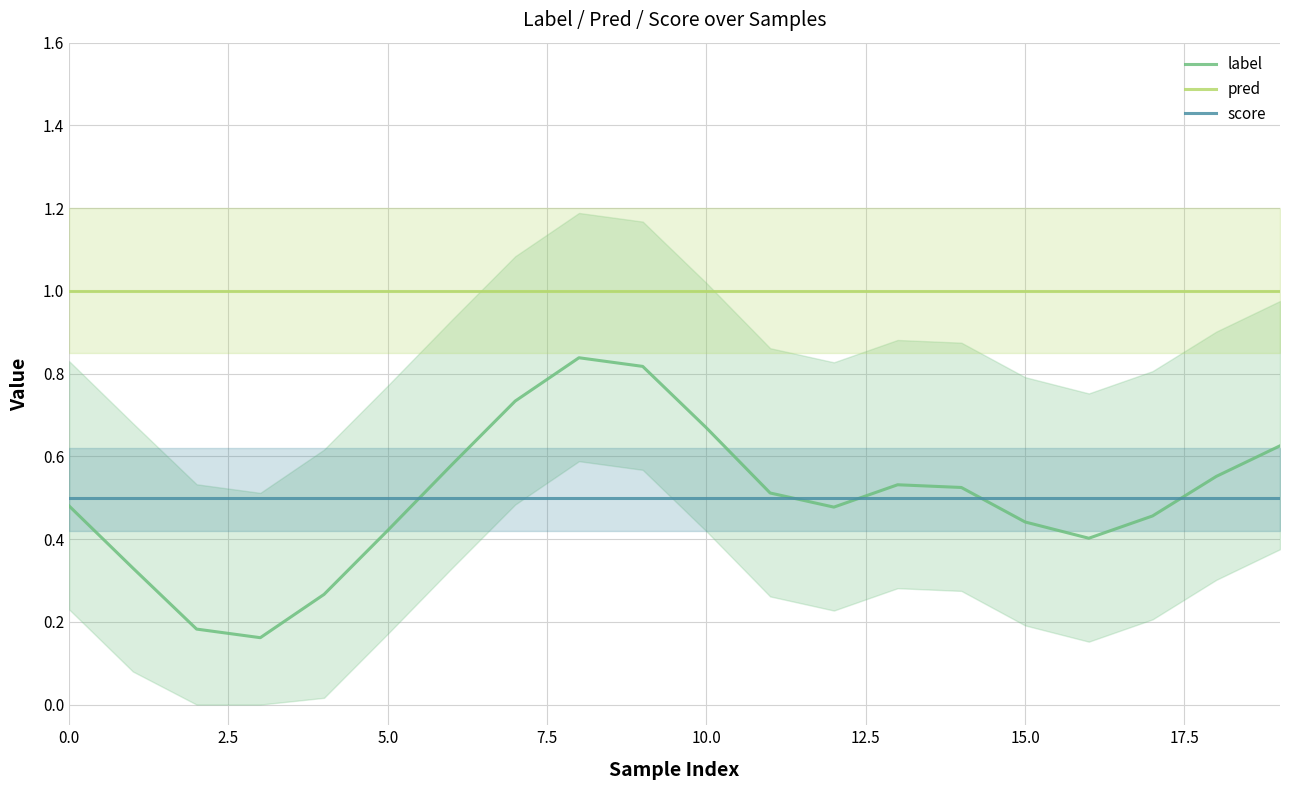

Does the chart have visible grid lines?

Yes